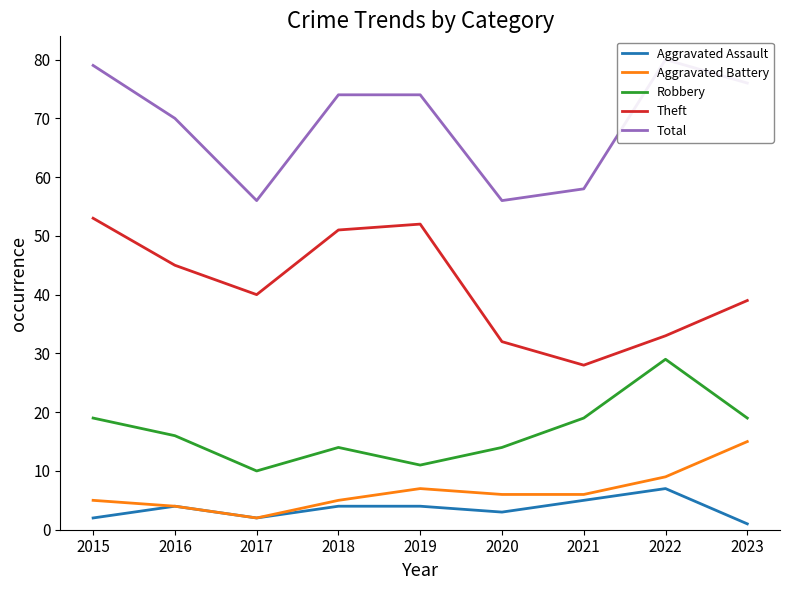

How many data points does each series have?

9